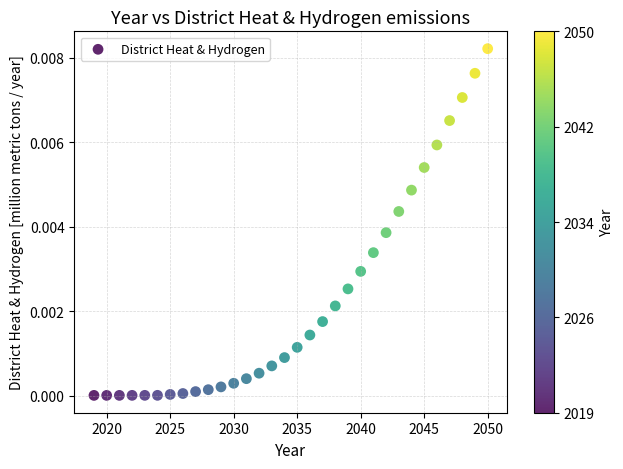

What is the range of X values (max minus min)?

31.0